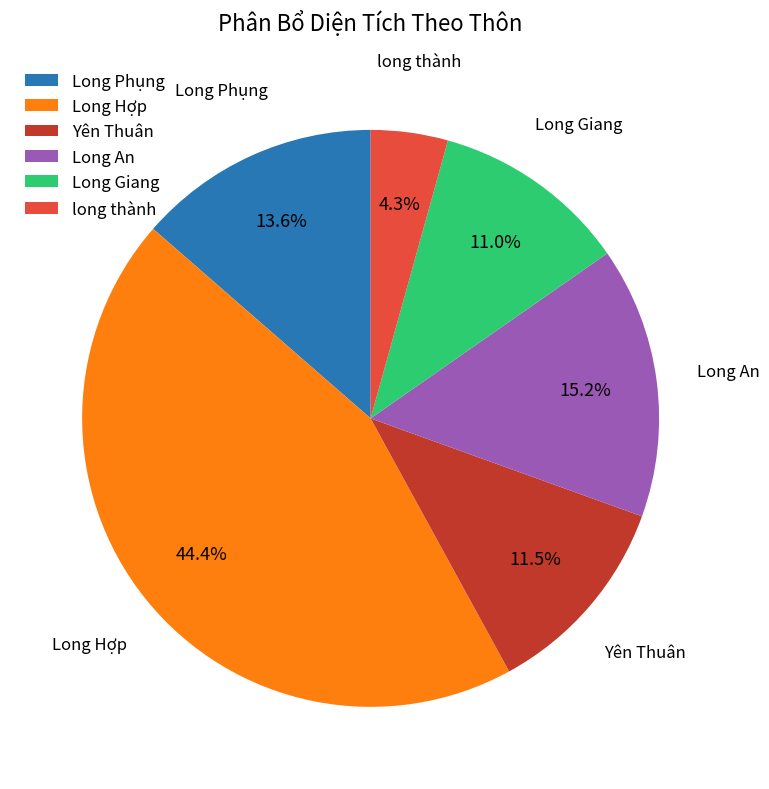

Which slice is the largest?

Long Hợp